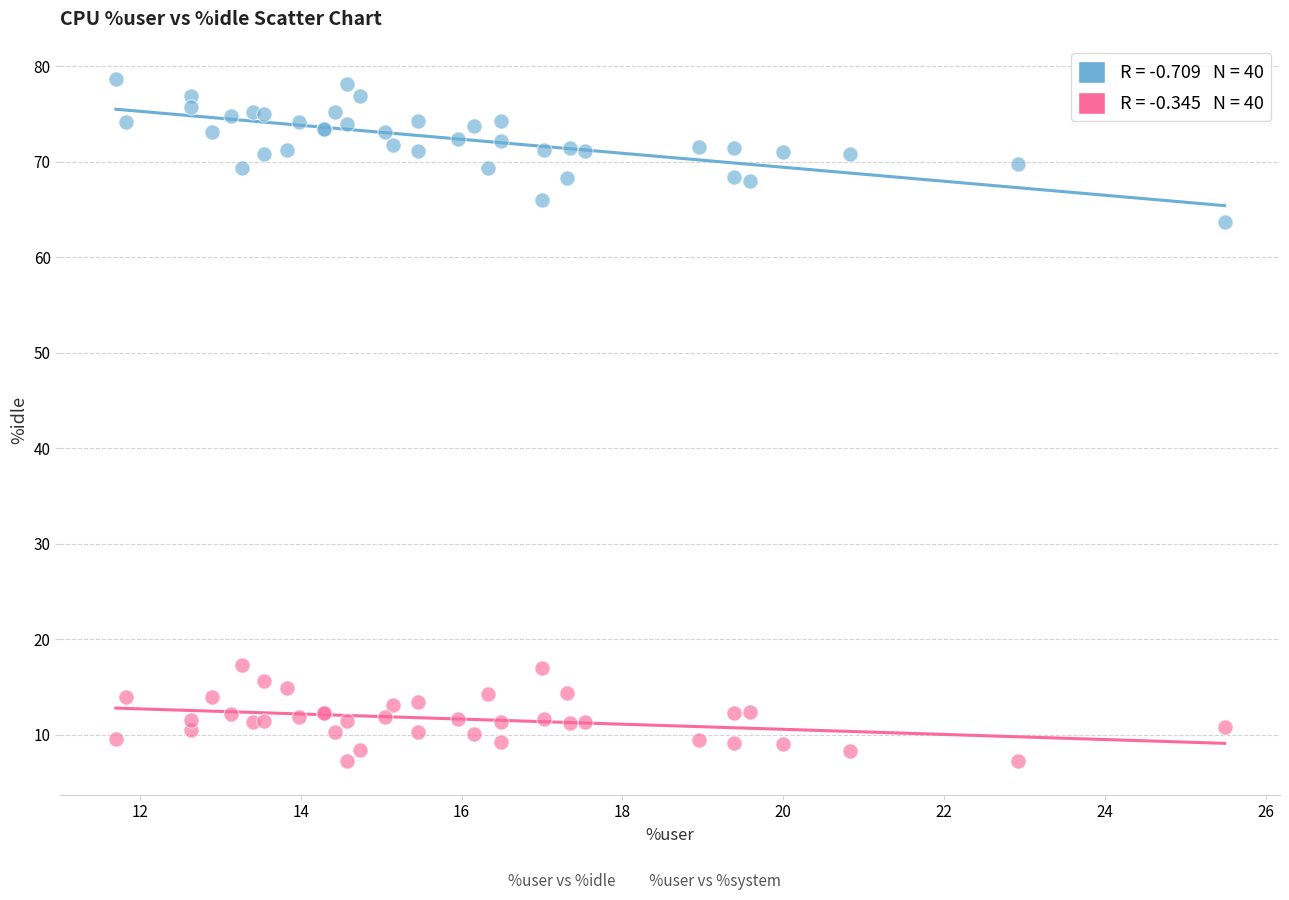

Across all series, what Y value is closest to 43?

63.7